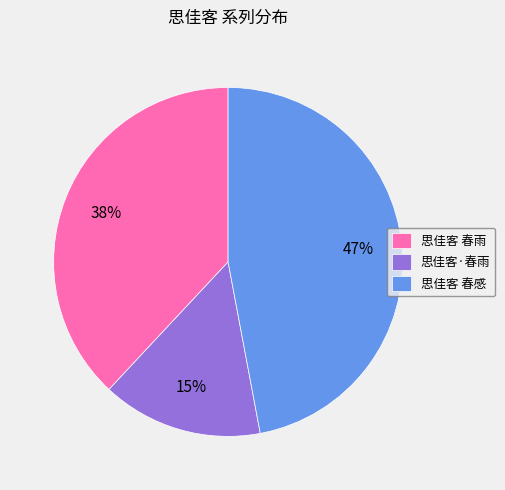

Which category has the smallest portion of the pie?

思佳客·春雨